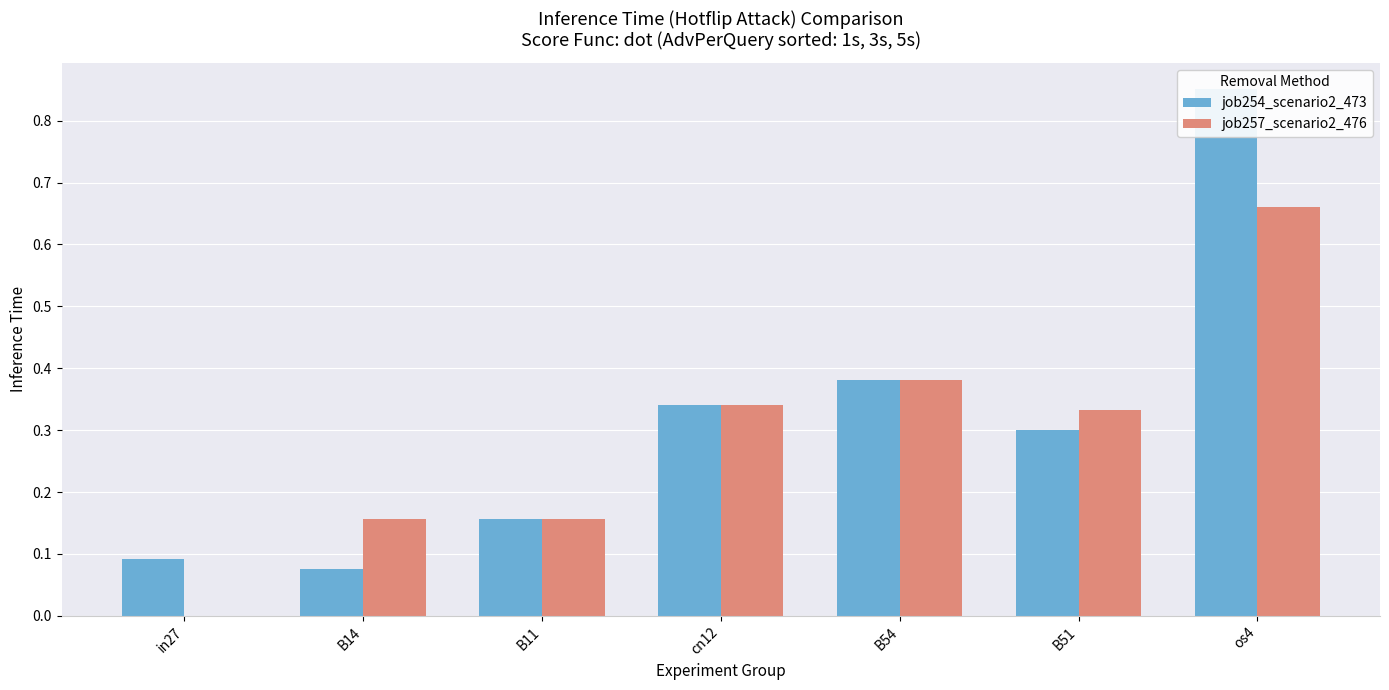

What is the total value across all series at B14?

0.2